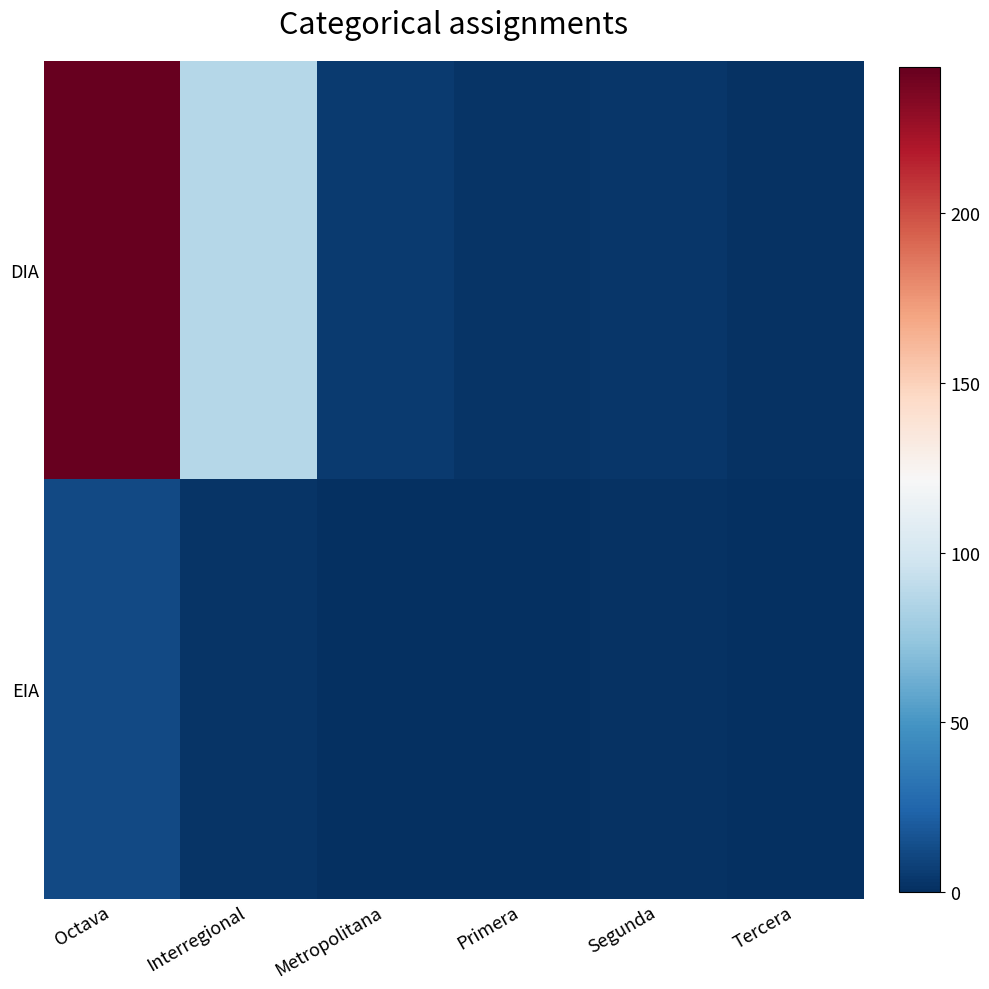

Rank the series by their maximum value, from highest to lowest.

DIA, EIA